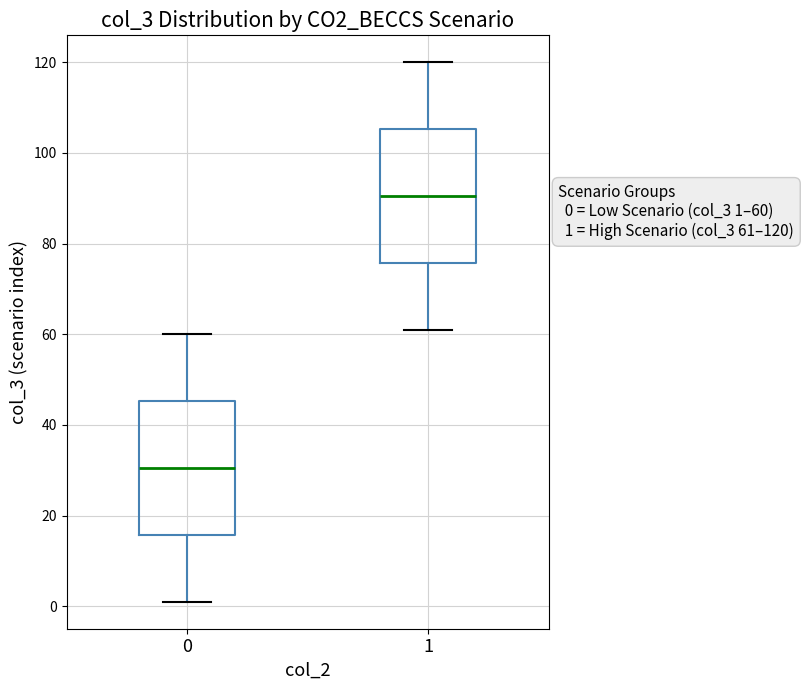

Which box has the lowest median line?

0